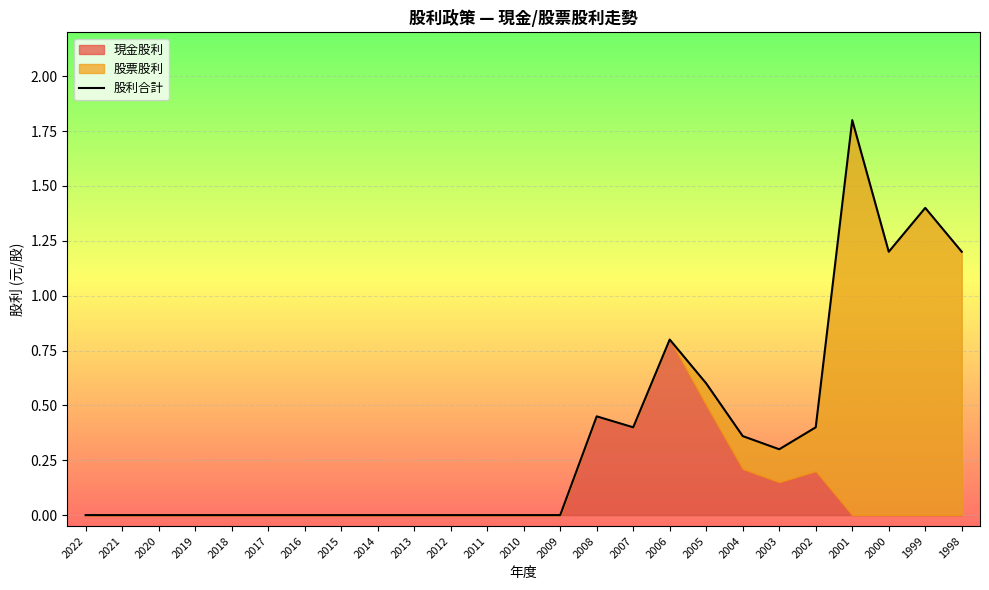

True or false: the data shows 1.1 at 2001.

False